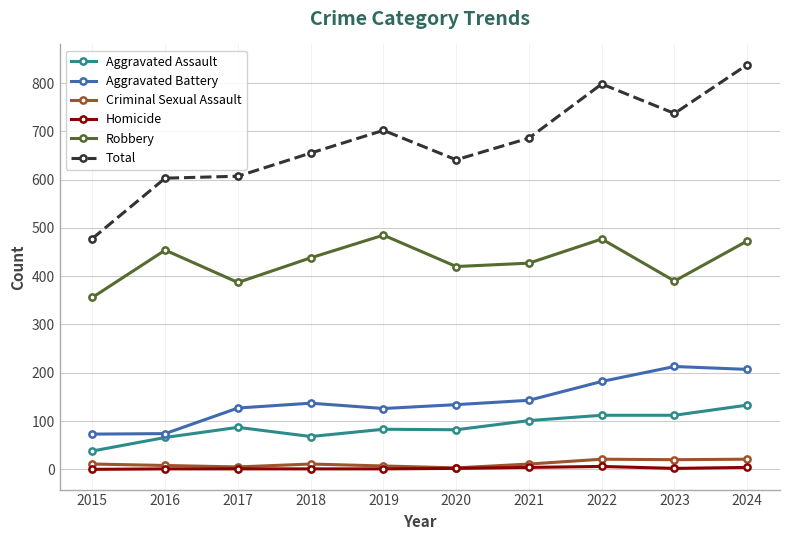

Which series changed the most between 2022 and 2024?

Total